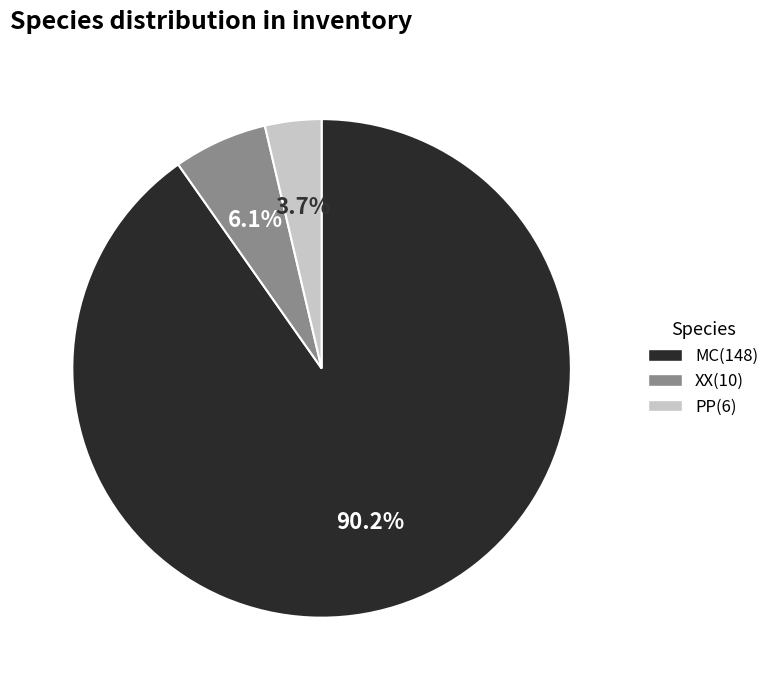

The XX slice represents 12% of the pie. True or false?

False